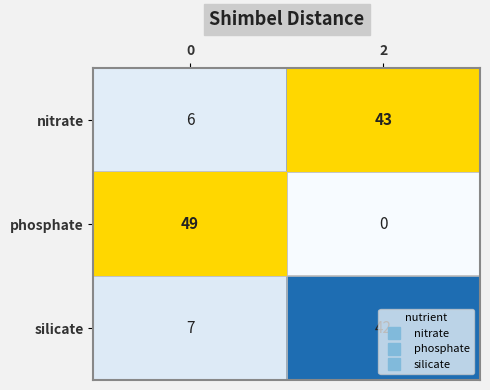

What is the total value across all series at 0?

62